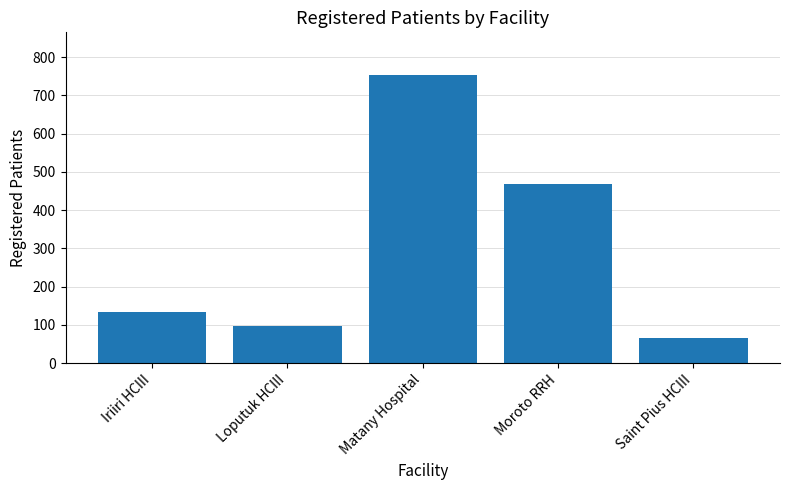

Reading left to right, what are all the values shown in this chart?

134	96	752	468	66